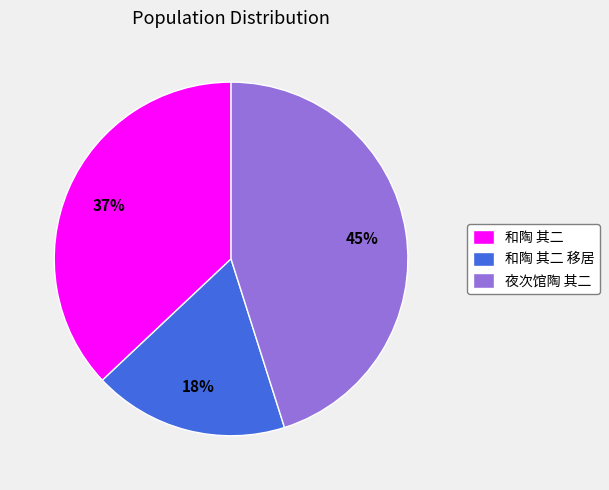

To the nearest percent, what is the average slice percentage?

33%